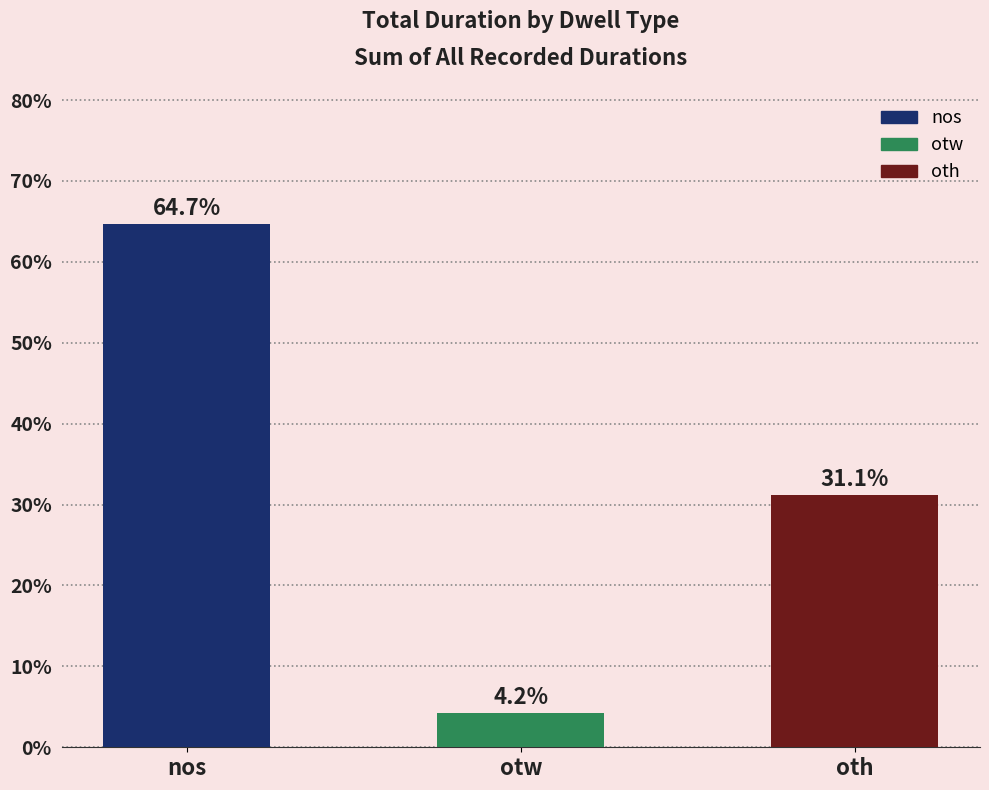

At which label is the value closest to 34?

oth